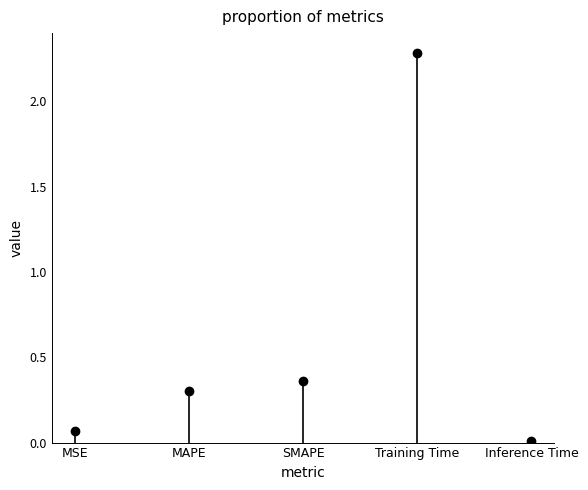

List the labels in order of value, smallest first.

Inference Time, MSE, MAPE, SMAPE, Training Time